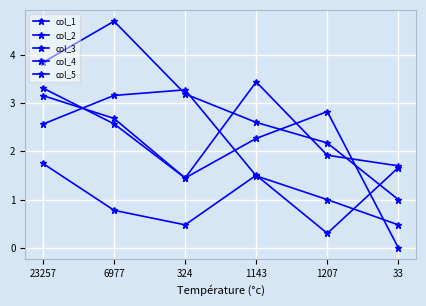

Rank the categories by col_4 value from lowest to highest.

33, 324, 1143, 6977, 1207, 23257